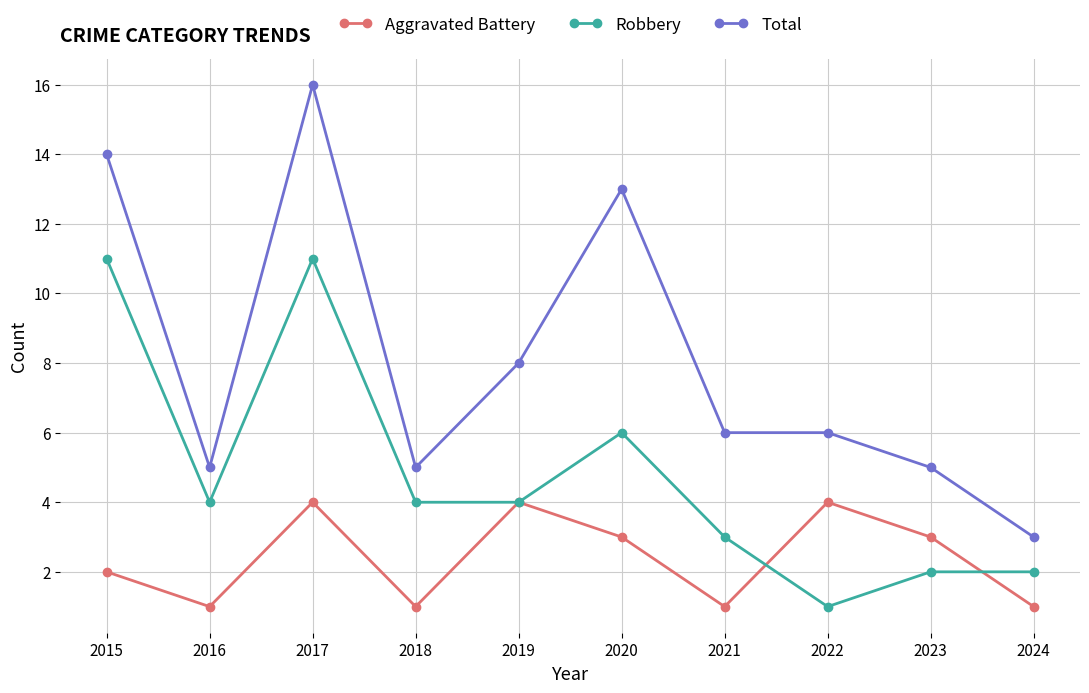

List the series in order of their overall mean, lowest first.

Aggravated Battery, Robbery, Total